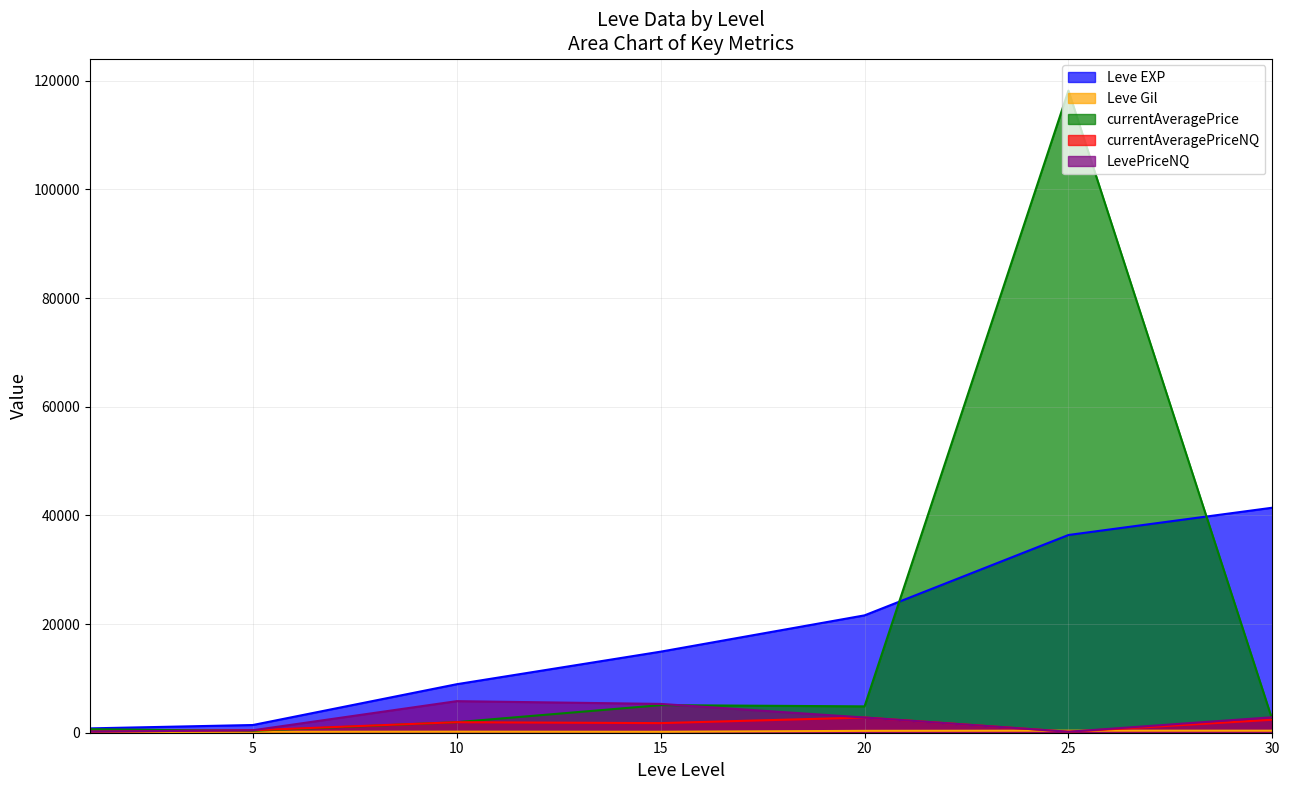

Does the chart display data point markers on the line(s)?

No